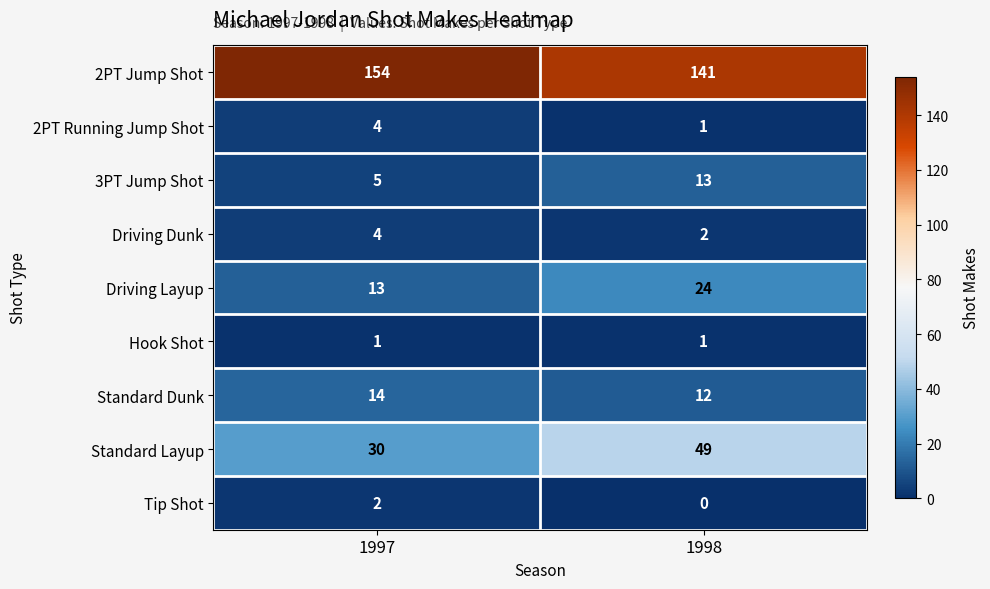

What is the difference between the maximum and minimum values in the 2PT Jump Shot series?

13